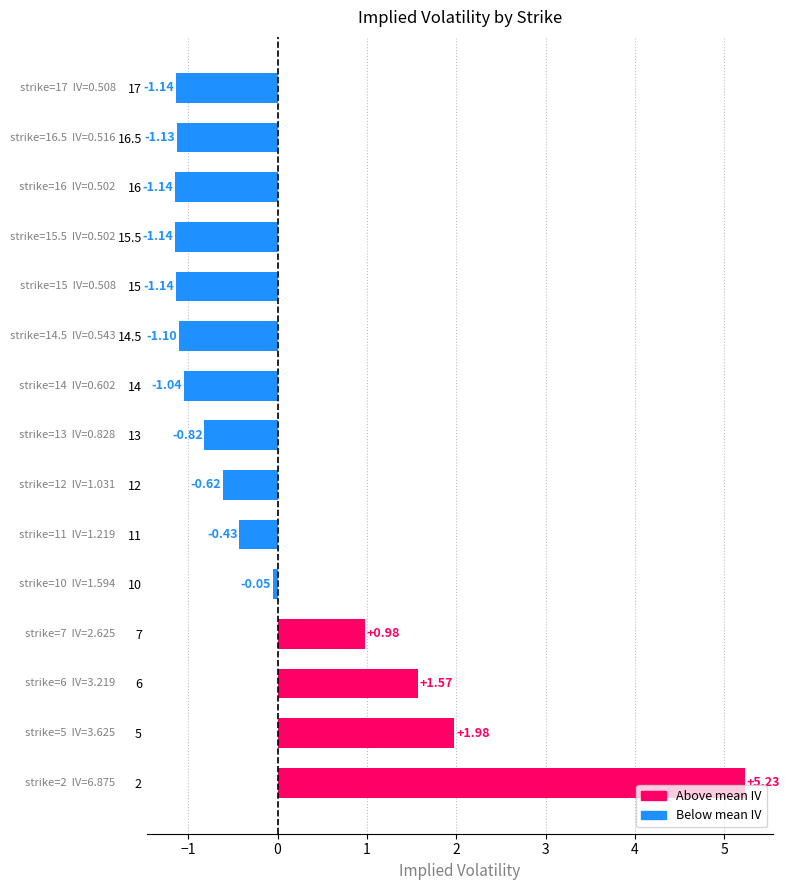

How many values are above zero?

4